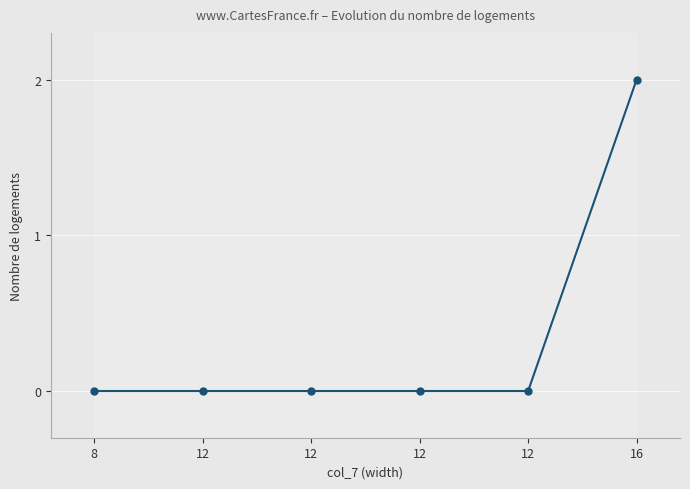

Reading left to right, list all the values displayed in this chart.

0	0	0	0	0	2